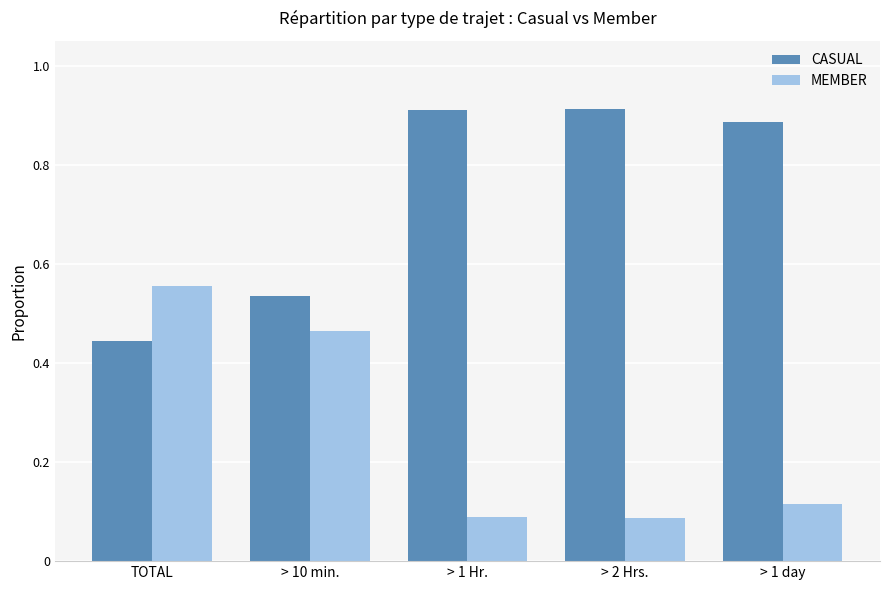

What is the spread (max minus min) of values at > 2 Hrs.?

0.8